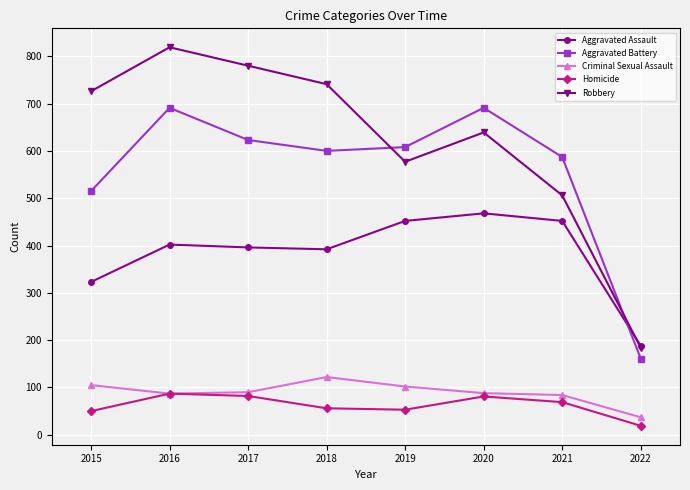

What are all the series names shown in the legend?

Aggravated Assault, Aggravated Battery, Criminal Sexual Assault, Homicide, Robbery